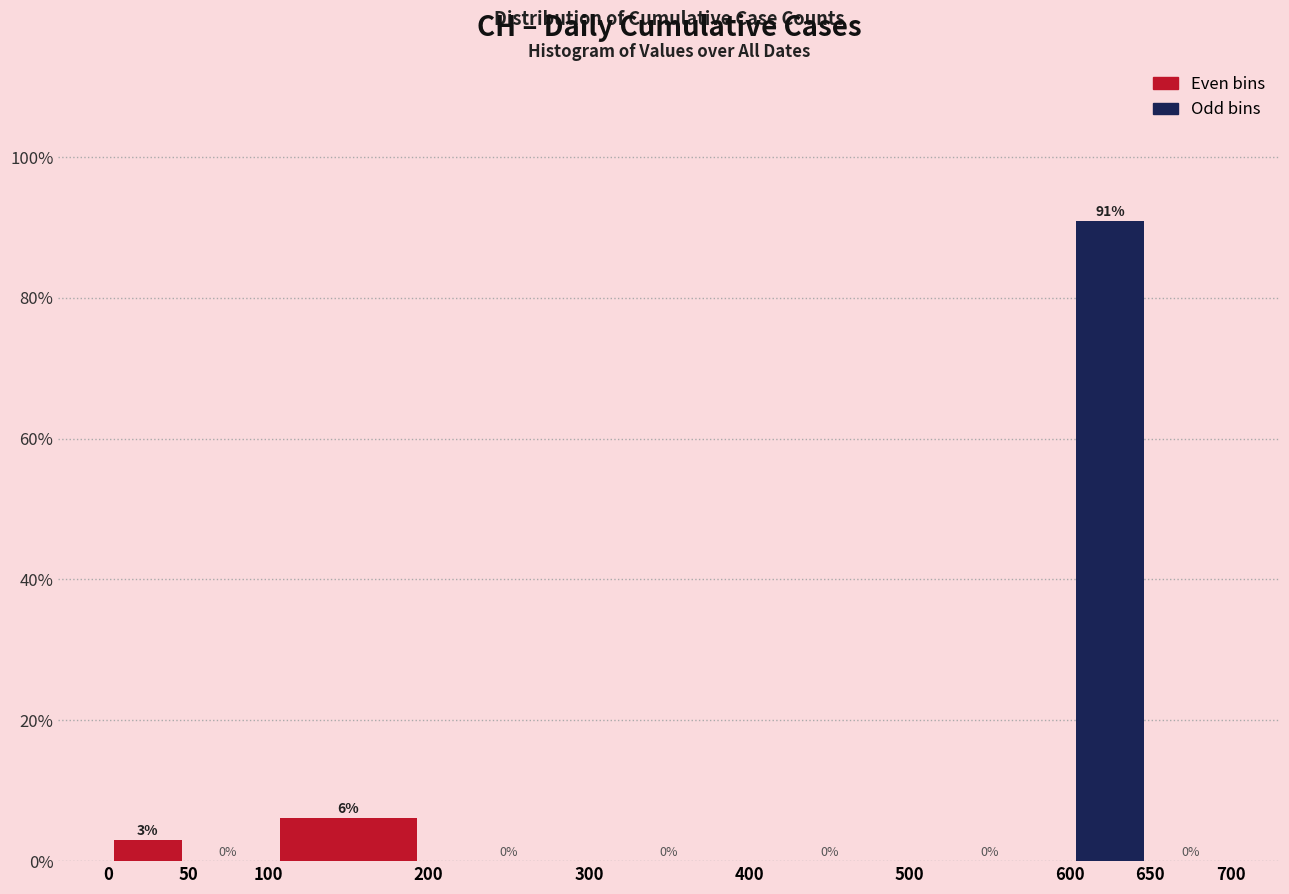

Which range on the x-axis has the tallest bar?

600 to 650